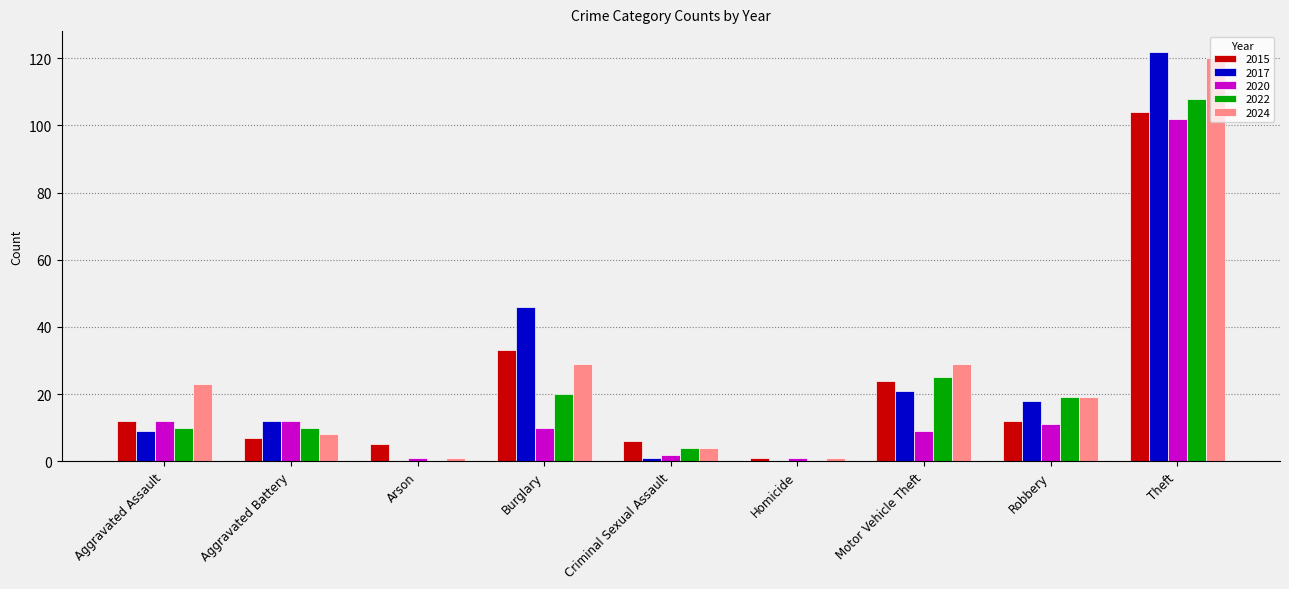

How many groups of bars are there?

9